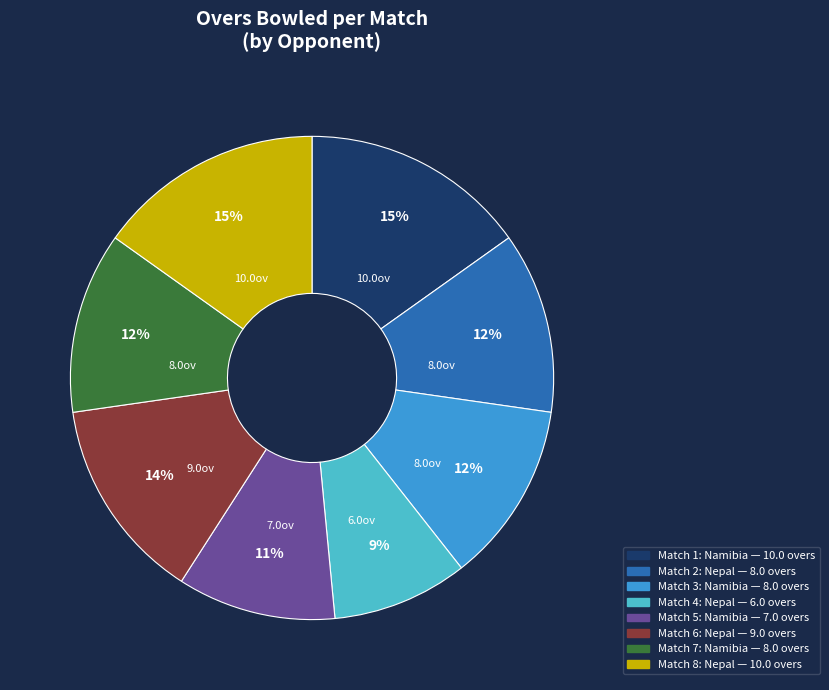

Does any single category account for the majority?

No